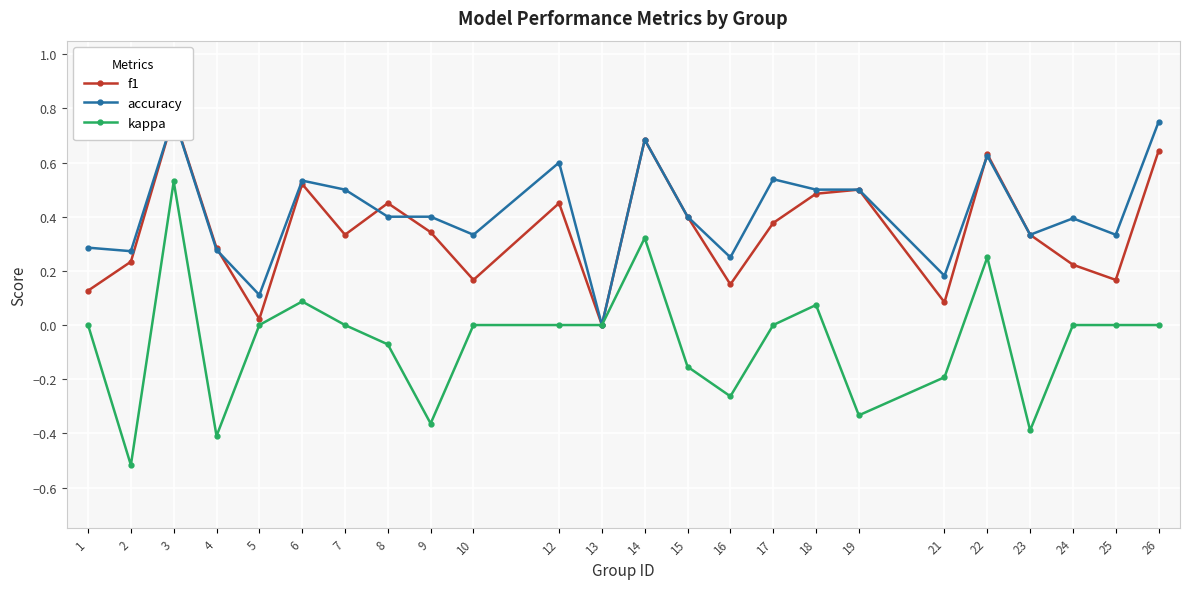

The kappa series shows -0.3 at 19. True or false?

True